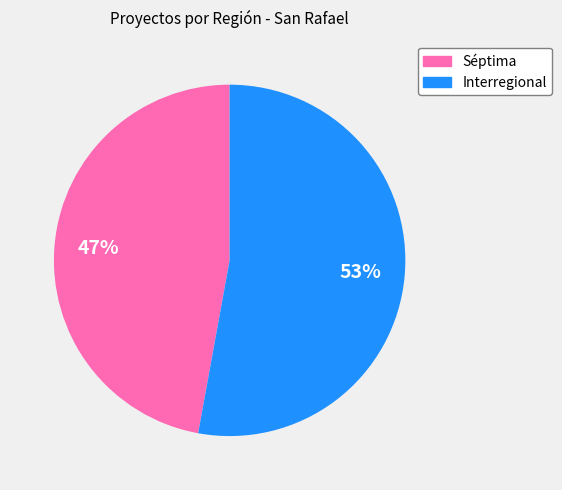

True or false: Séptima accounts for 47% of the total.

True